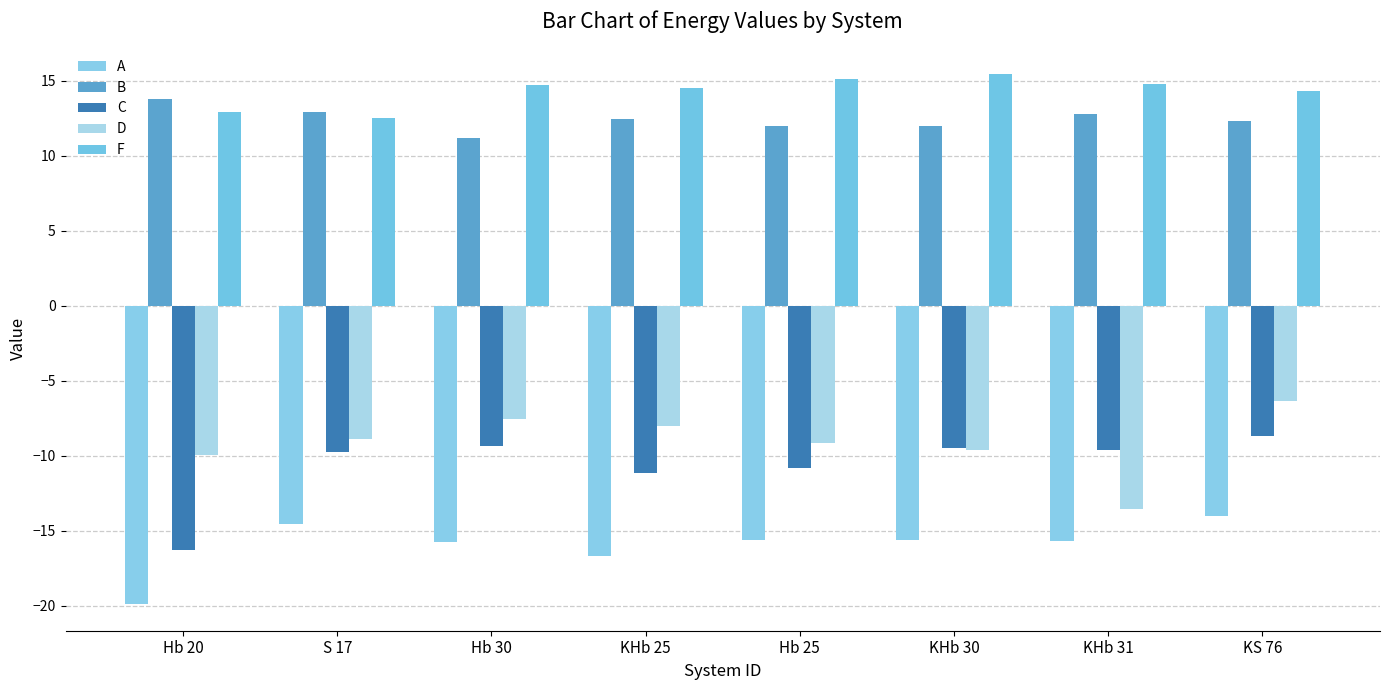

Count the number of categories in the chart.

8